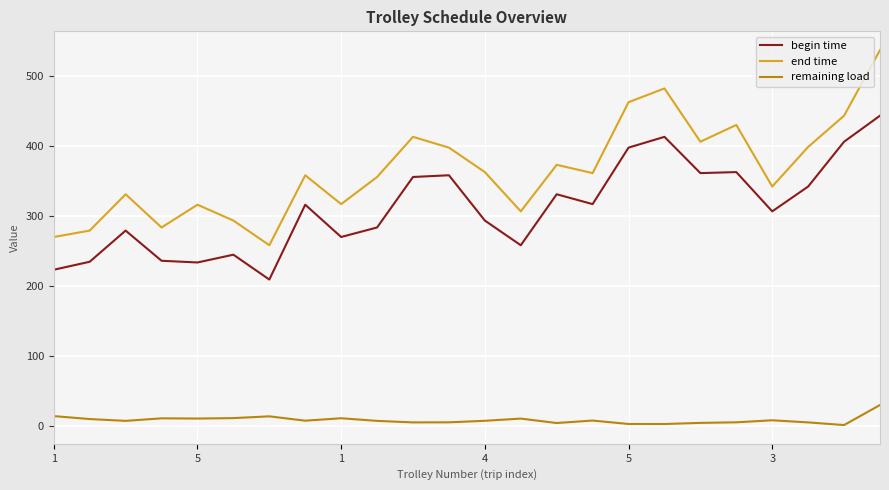

What is the maximum value for remaining load?

30.0